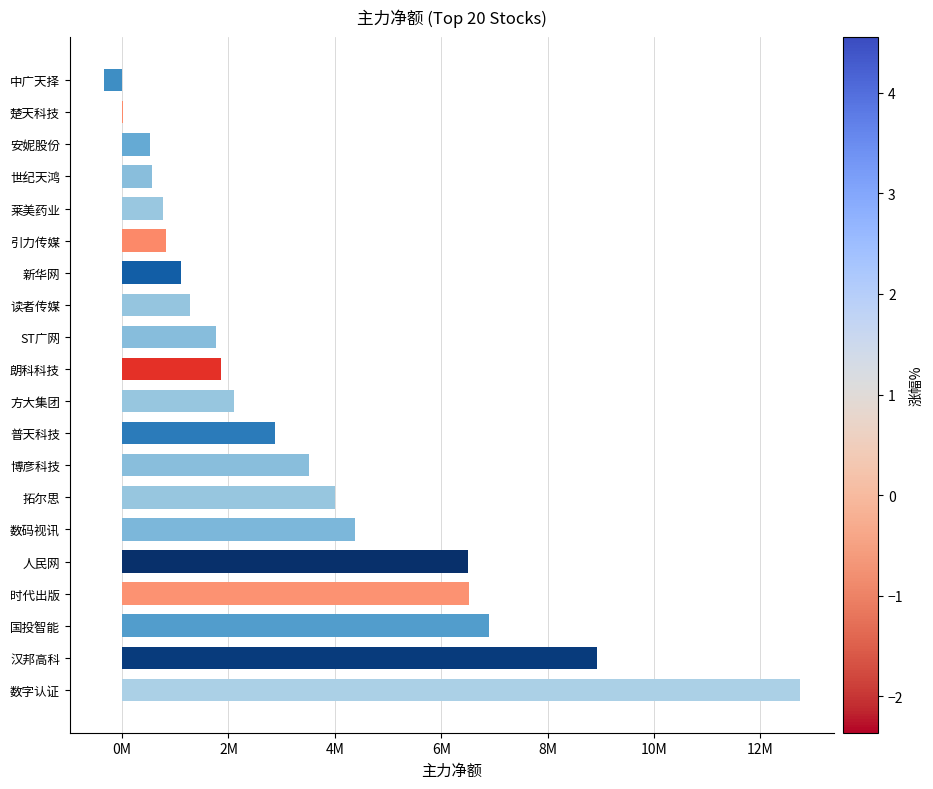

Are the bars horizontal?

Yes